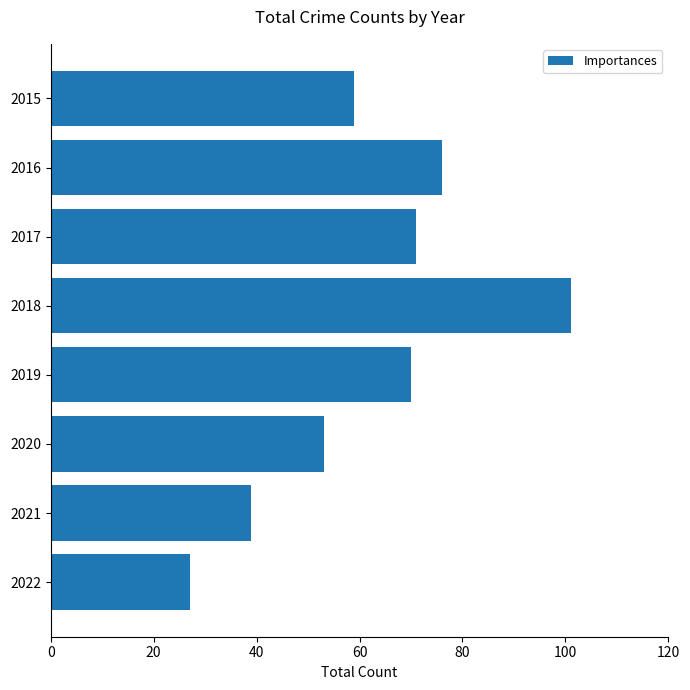

What is the value of the 1st bar from the top?

59